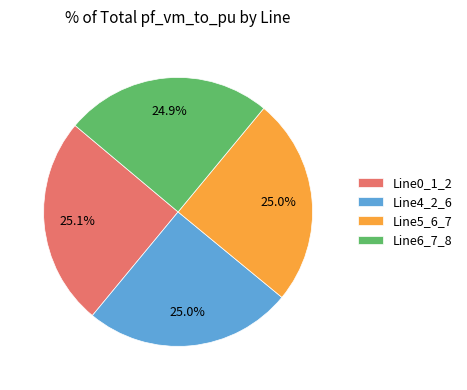

How many slices are in this pie chart?

4